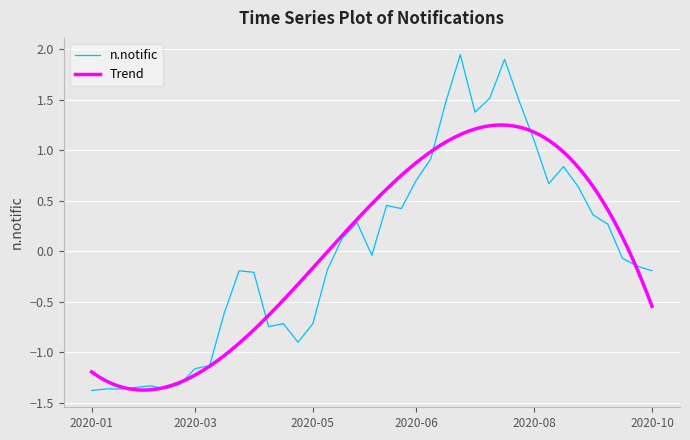

How many points are lower than both their immediate neighbors (excluding endpoints)?

7